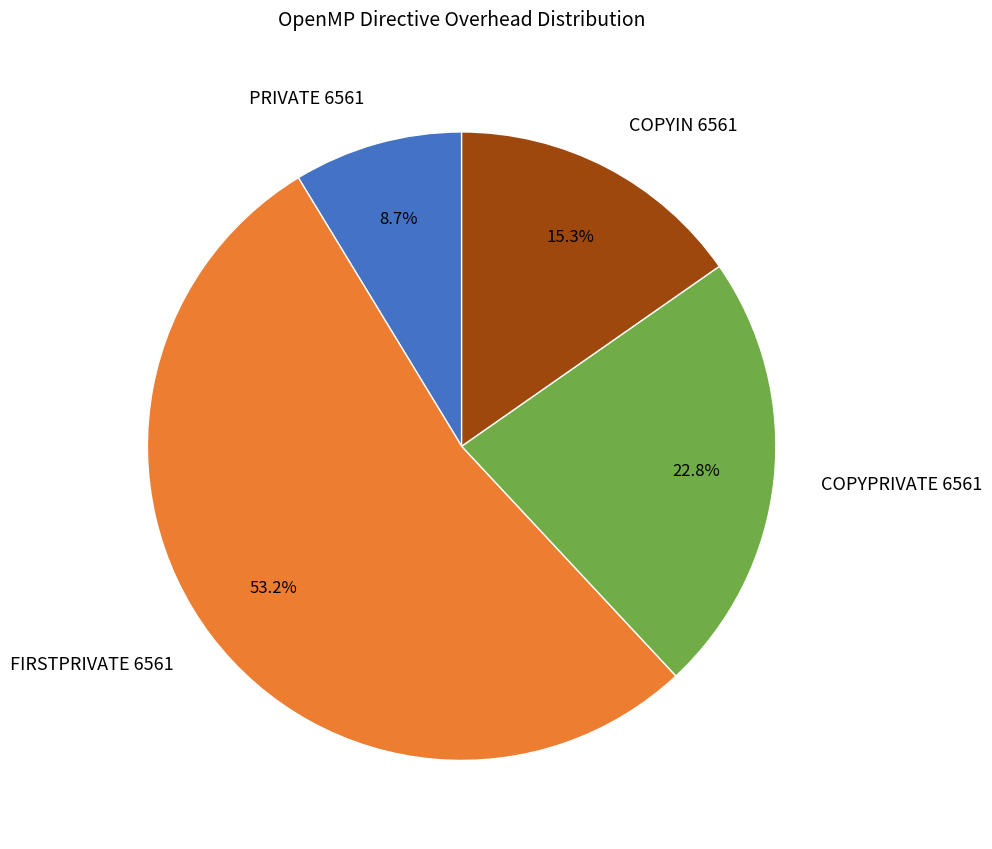

To the nearest percent, what portion does COPYIN 6561 represent?

15%